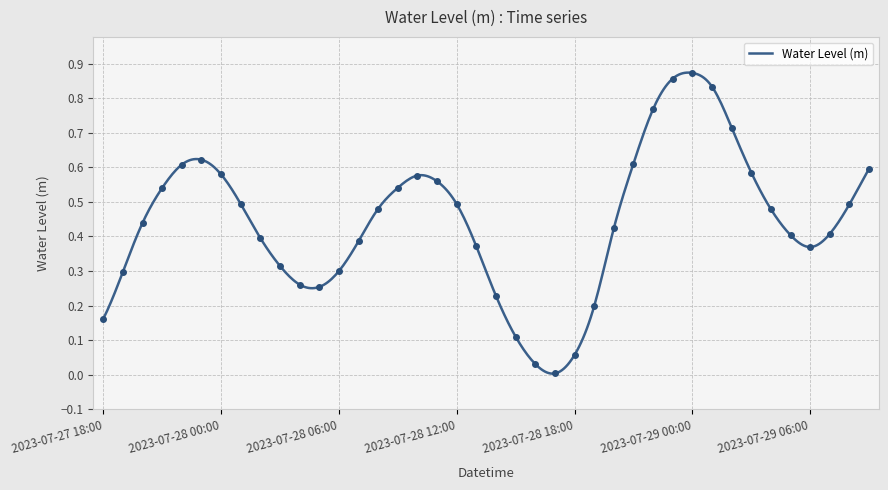

Is it true that the value at 2023-07-29 08:00 is 0.7?

False